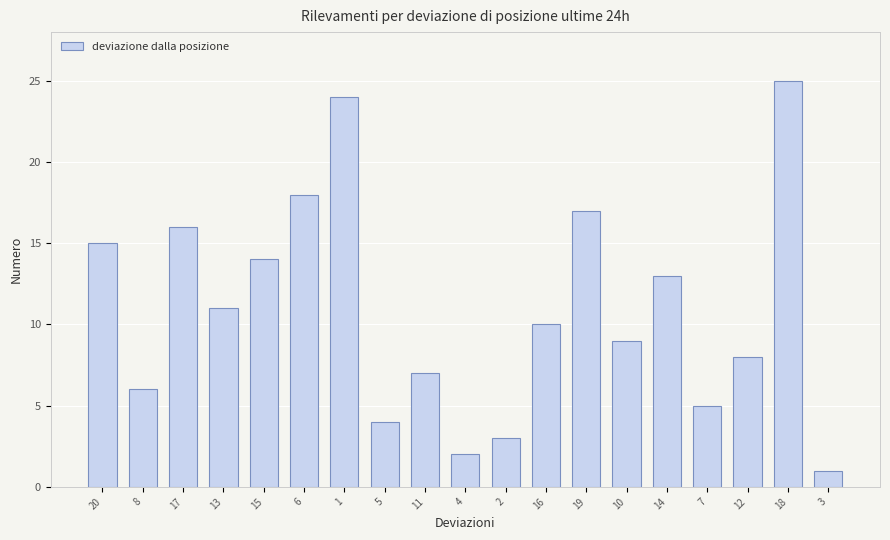

Rank the categories by value from lowest to highest.

3, 4, 2, 5, 7, 8, 11, 12, 10, 16, 13, 14, 15, 20, 17, 19, 6, 1, 18